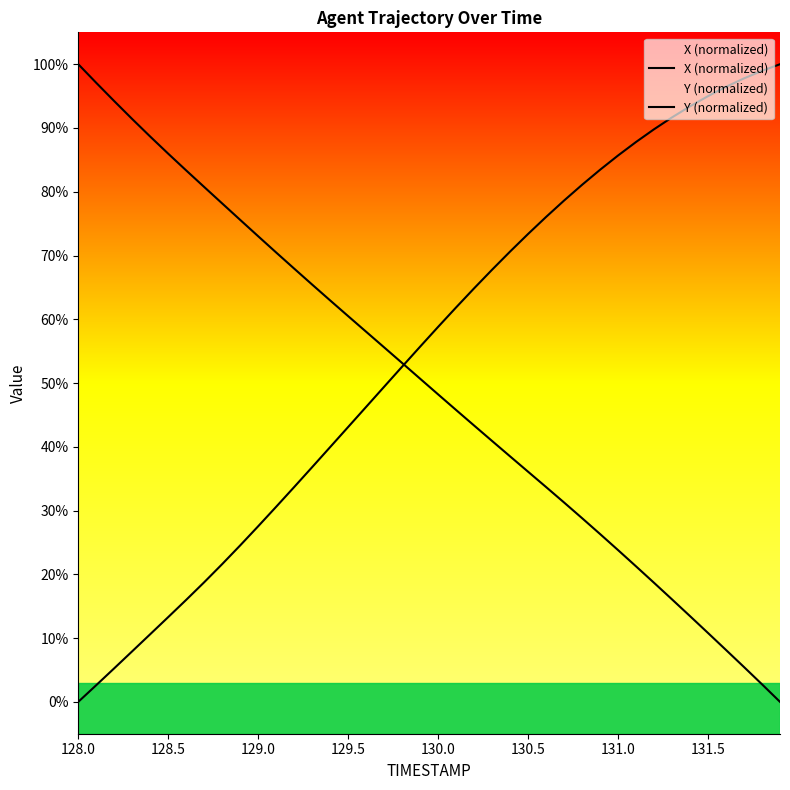

Reading right to left, list all the values displayed in this chart.

X (normalized): 0.0	2.7	5.5	8.1	10.8	13.4	16.1	18.7	21.2	23.8	26.3	28.8	31.3	33.7	36.1	38.5	40.9	43.3	45.8	48.2	50.7	53.1	55.6	58.0	60.5	63.0	65.4	67.9	70.5	73.0	75.6	78.2	80.7	83.3	86.0	88.6	91.4	94.2	97.1	100.0
Y (normalized): 100.0	99.0	97.8	96.5	95.0	93.4	91.7	89.8	87.8	85.7	83.4	81.1	78.6	76.0	73.4	70.6	67.8	64.9	61.9	58.8	55.7	52.6	49.4	46.3	43.1	40.0	36.8	33.7	30.6	27.5	24.5	21.6	18.8	16.0	13.3	10.6	7.9	5.3	2.6	0.0